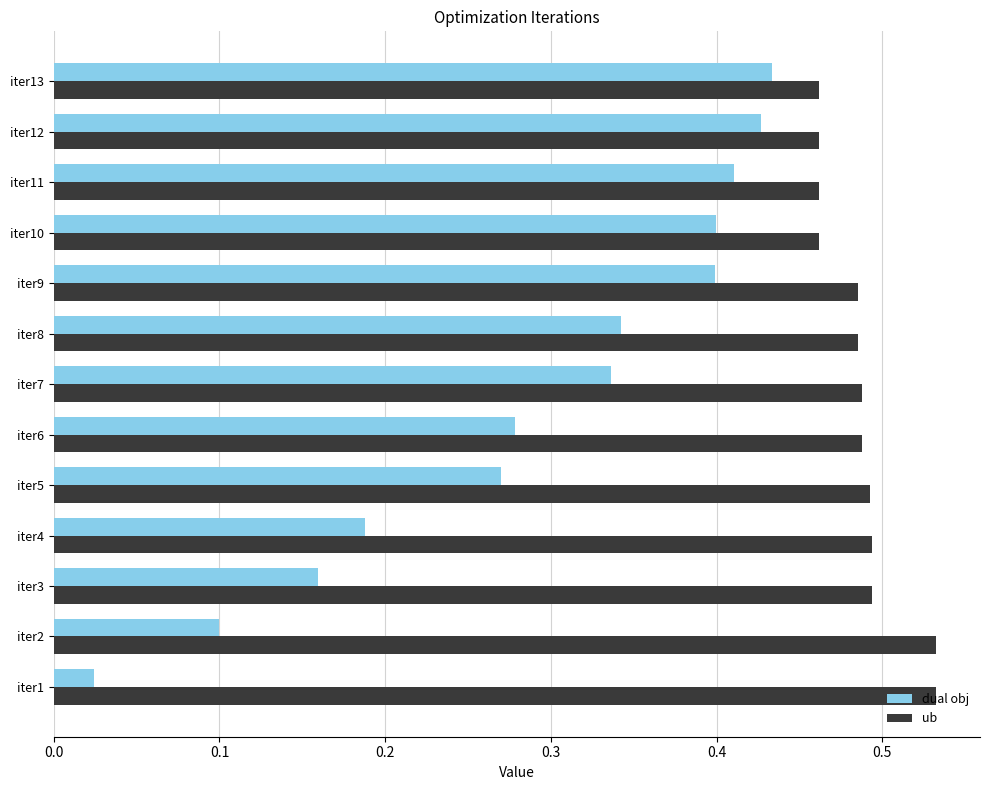

Is it true that ub equals 0.2 at iter9?

False